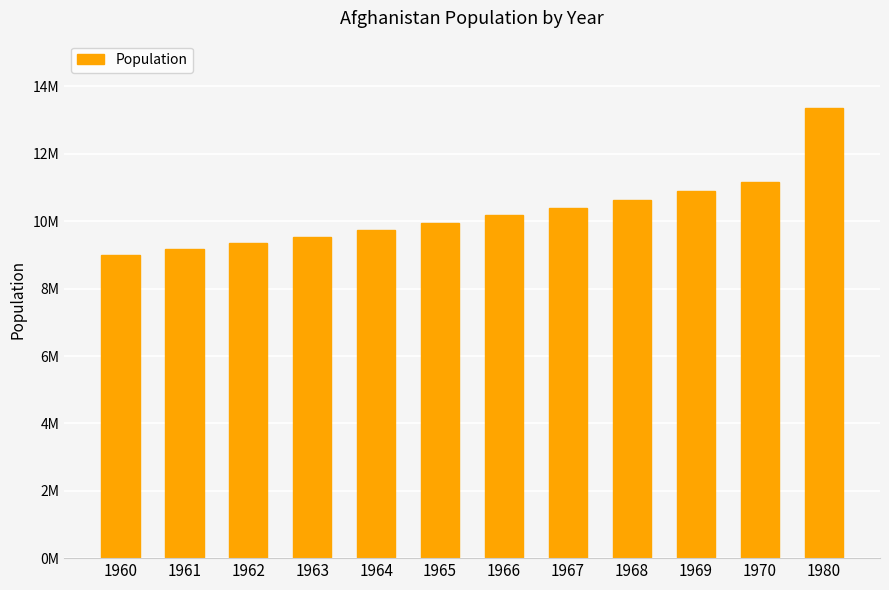

The value at 1980 is 13356511. True or false?

True